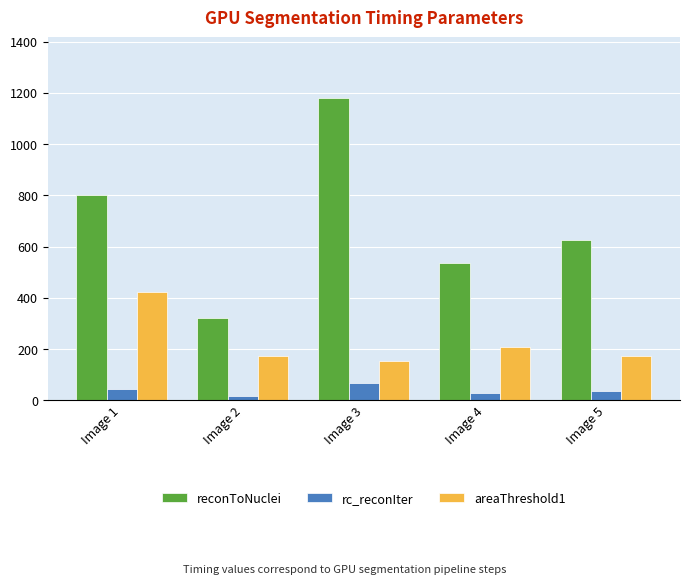

Does the chart contain any negative values?

No